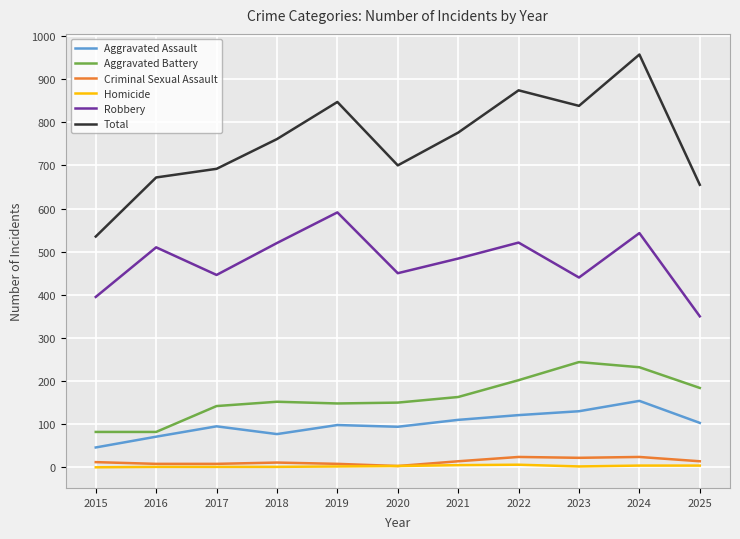

How many interior local valleys does the Total series have?

2